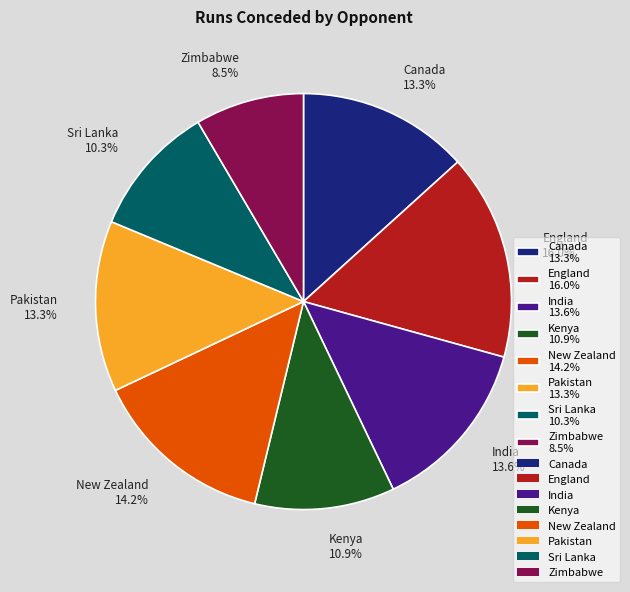

What is the ratio of the value at Pakistan to the value at England?

0.8